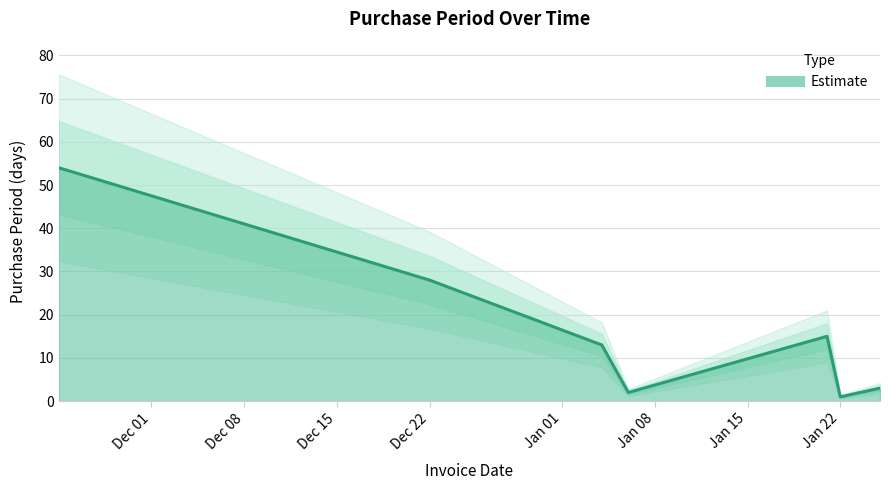

What position from the left is Dec 22?

2